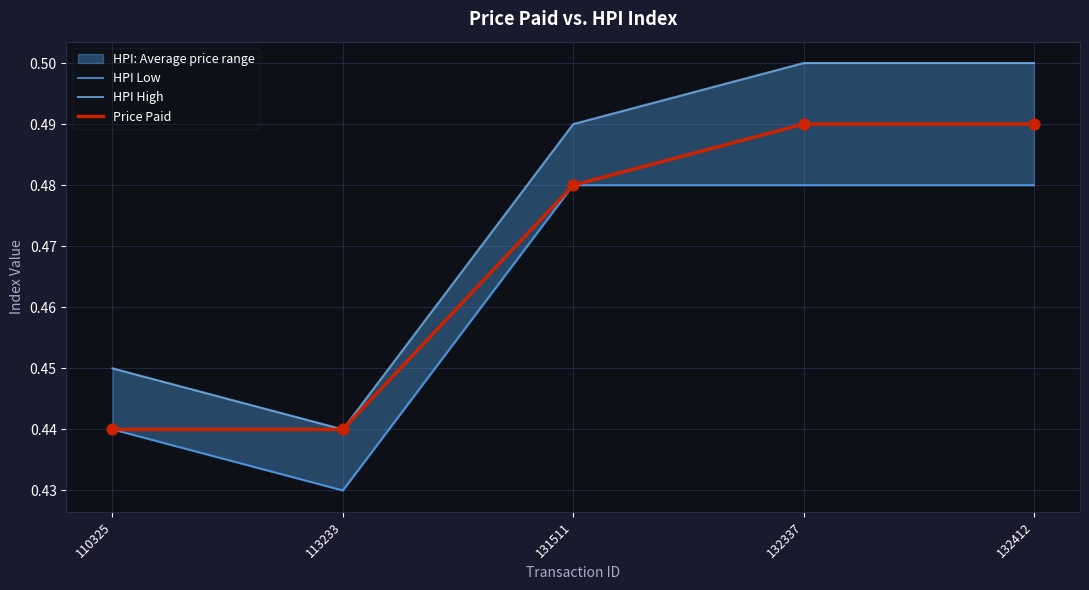

At which category is the sum across all series the highest?

132337